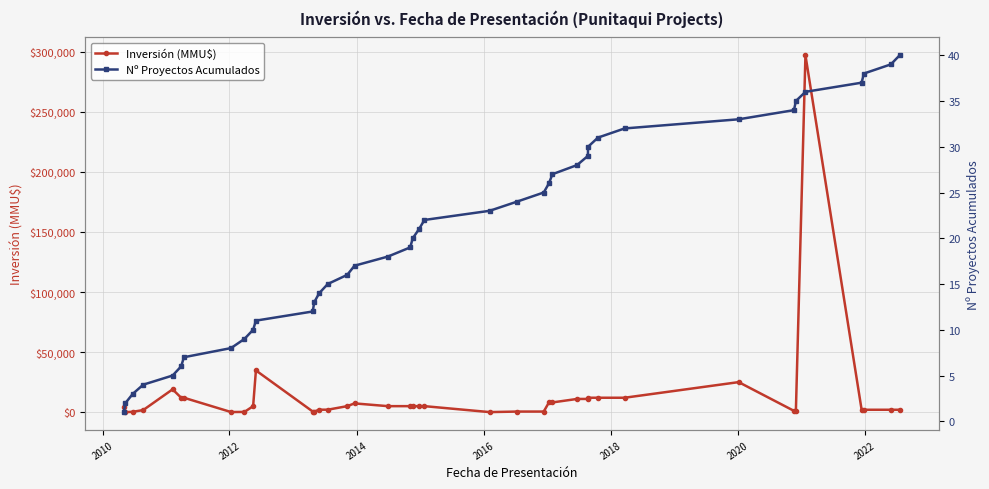

Reading left to right, list all the values displayed in this chart.

Inversión (MMU$): 4050	20	300	1750	19000	12000	12000	100	200	5000	34720	500	500	2050	2050	5000	7300	5000	5000	5000	5000	5000	50	500	500	8100	8100	11000	11000	12000	12000	12000	25000	1083	1083	297000	2000	2000	2000	2000
Nº Proyectos Acumulados: 1	2	3	4	5	6	7	8	9	10	11	12	13	14	15	16	17	18	19	20	21	22	23	24	25	26	27	28	29	30	31	32	33	34	35	36	37	38	39	40